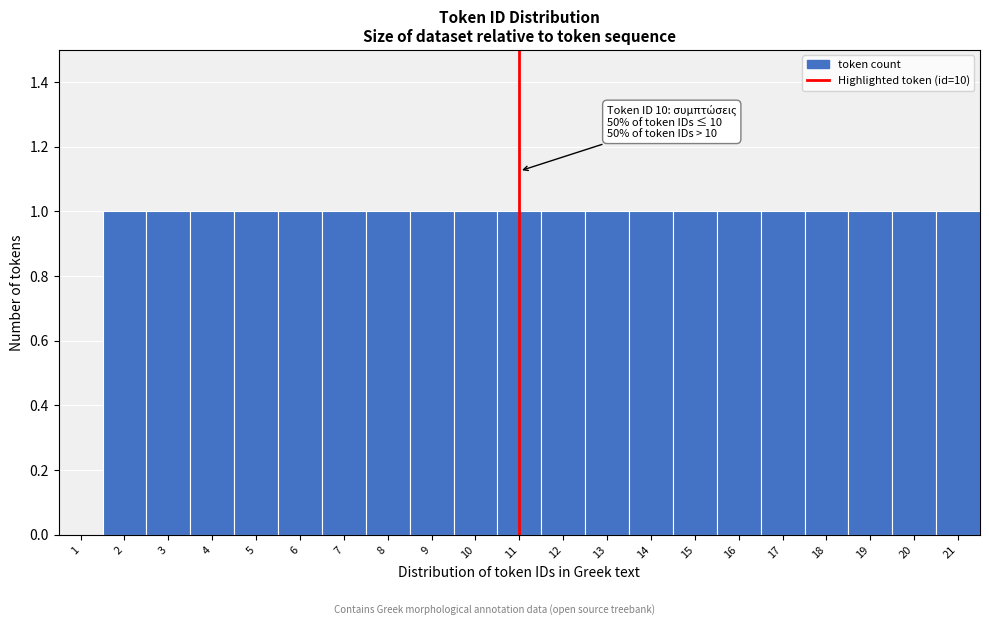

Reading left to right, list all the values displayed in this chart.

1=0	2=1	3=1	4=1	5=1	6=1	7=1	8=1	9=1	10=1	11=1	12=1	13=1	14=1	15=1	16=1	17=1	18=1	19=1	20=1	21=1